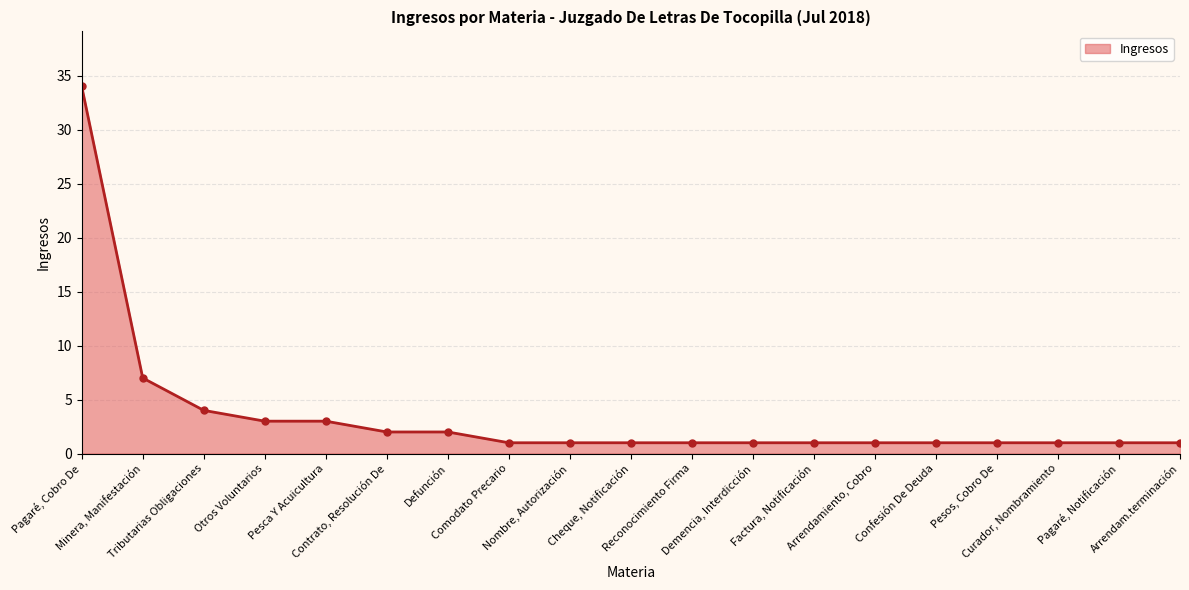

Approximately how many times larger is the value at Curador, Nombramiento compared to Cheque, Notificación?

1.0